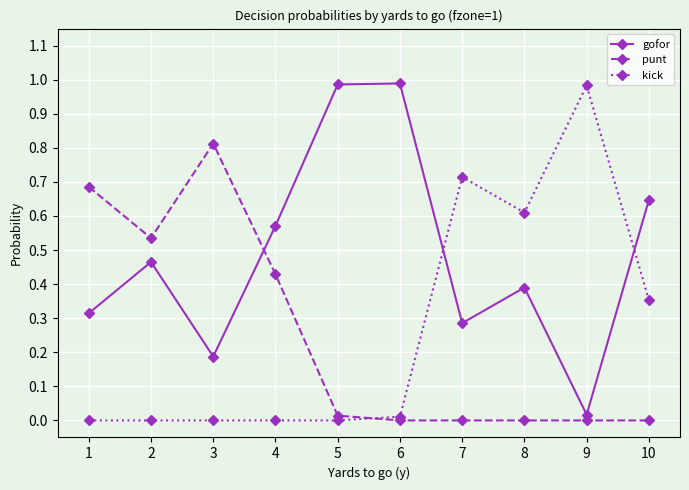

True or false: gofor and kick cross at least once.

True